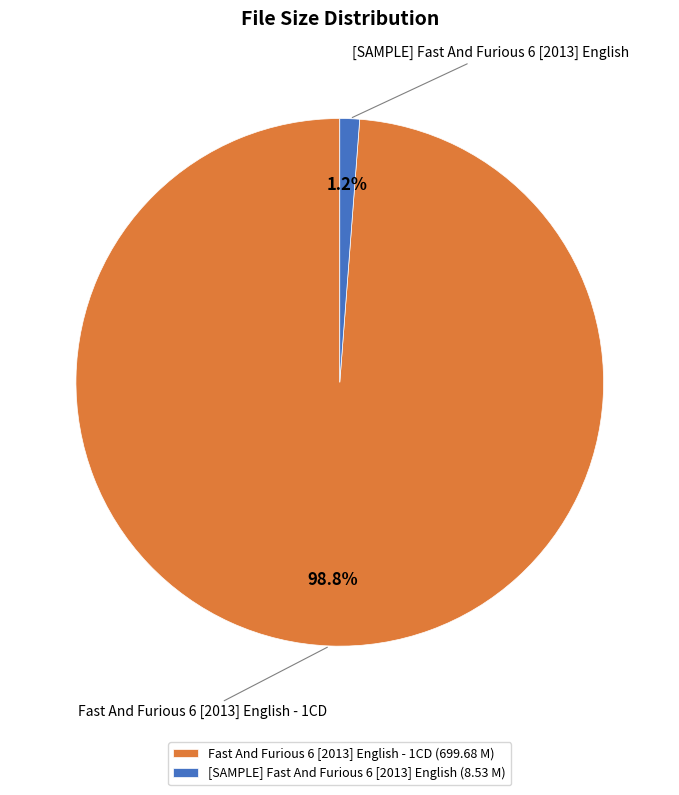

Is it true that [SAMPLE] Fast And Furious 6 [2013] English is 14% of the pie?

False